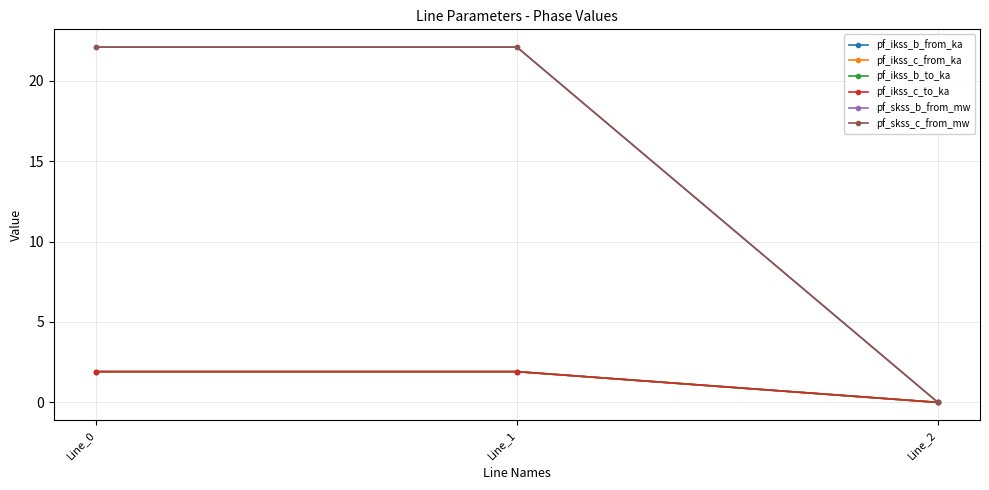

Does the chart have visible grid lines?

Yes